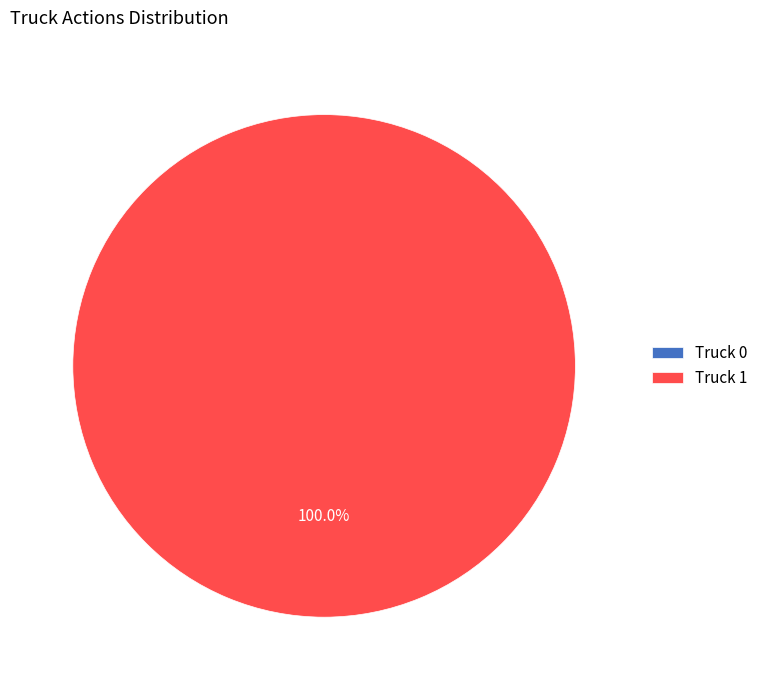

How many segments does this pie chart have?

2